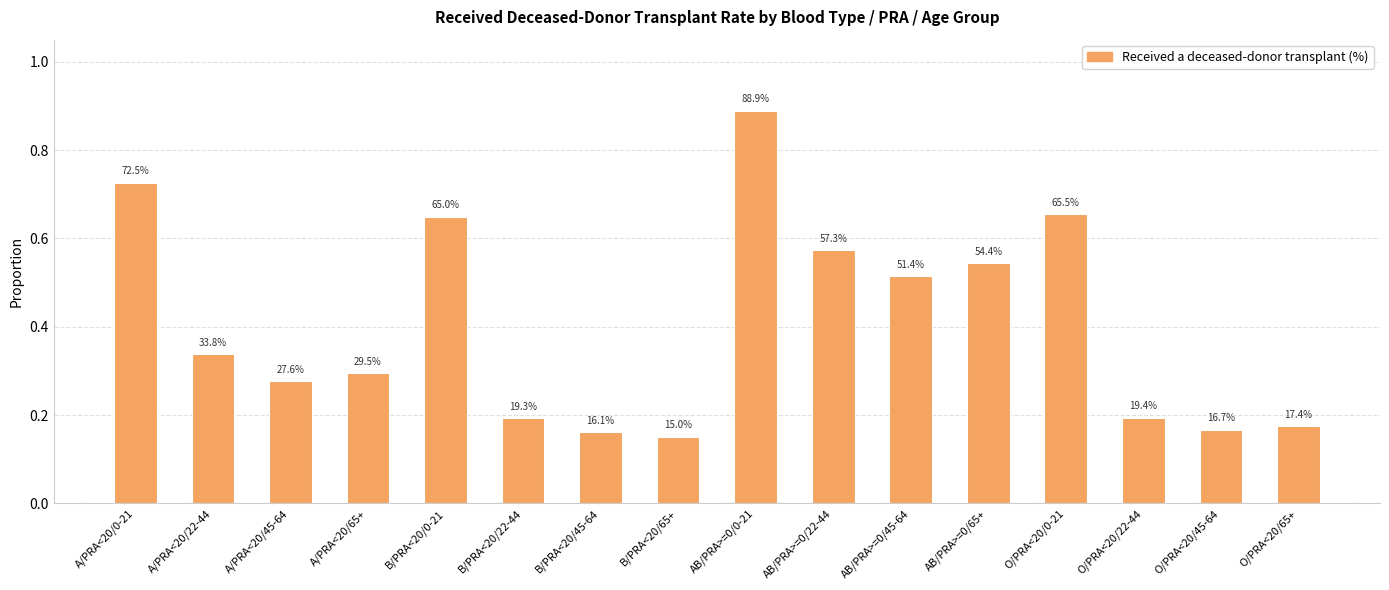

Does the chart contain any negative values?

No